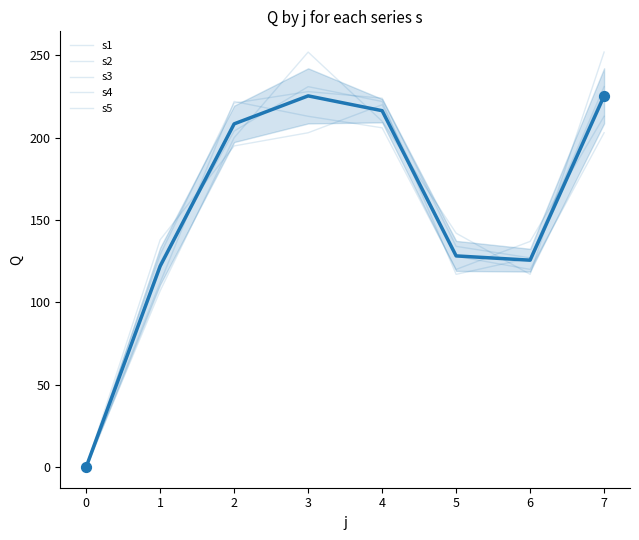

Which series contains the lowest Y value?

s1